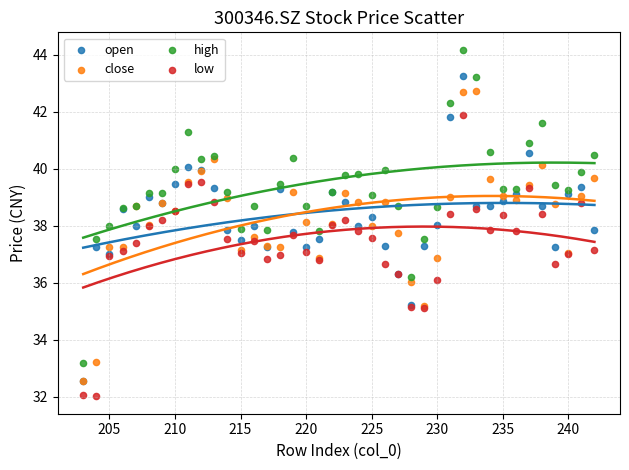

Which series has the largest Y range (max minus min)?

high